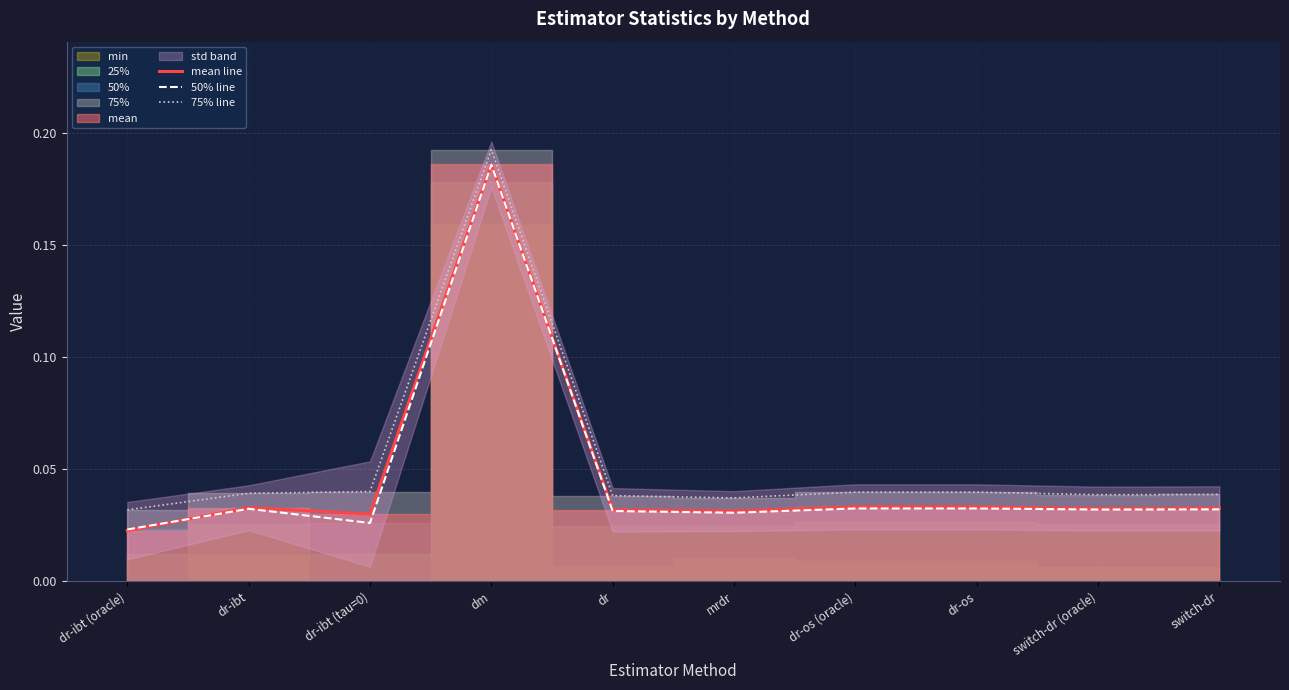

After their last crossing, which series has the higher values: mean line or 50% line?

mean line